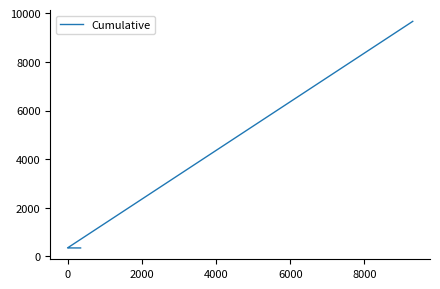

True or false: the data has more than 2 interior local peaks.

False